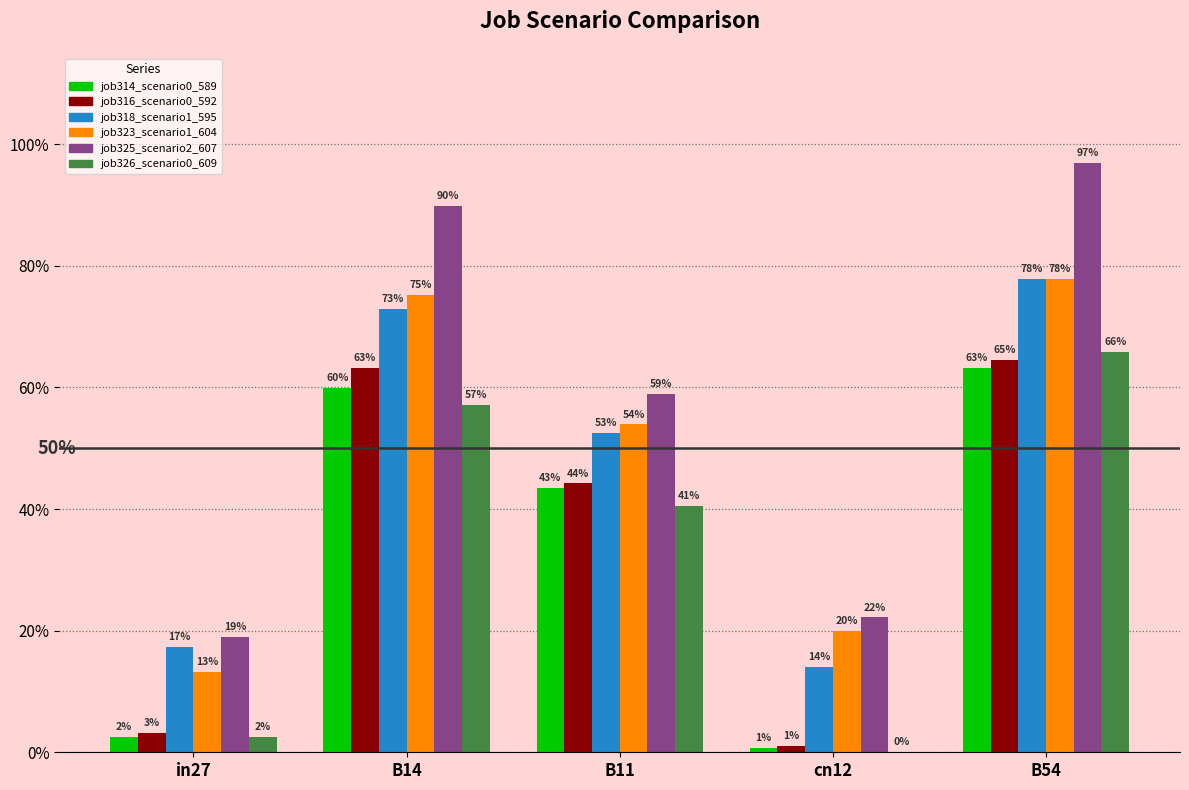

What is the value of the job323_scenario1_604 bar at the 3rd from the left?

0.5